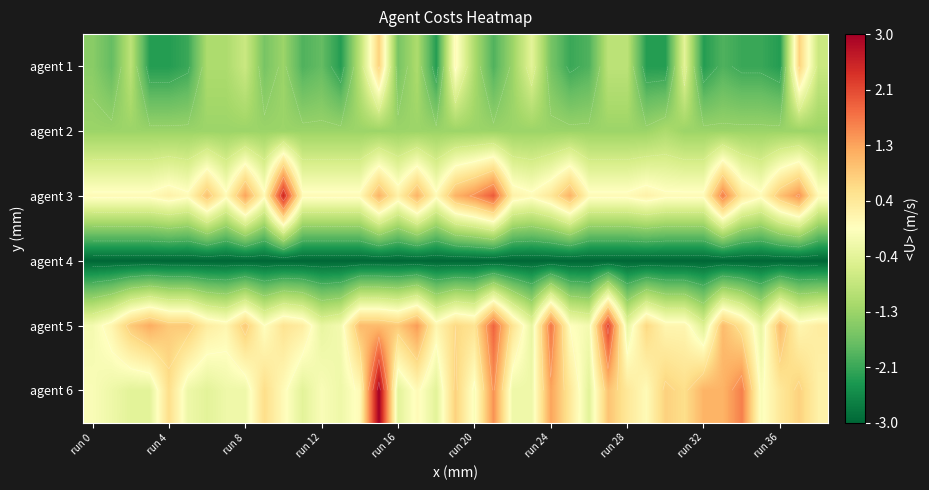

Which series has the widest spread of values?

agent 6